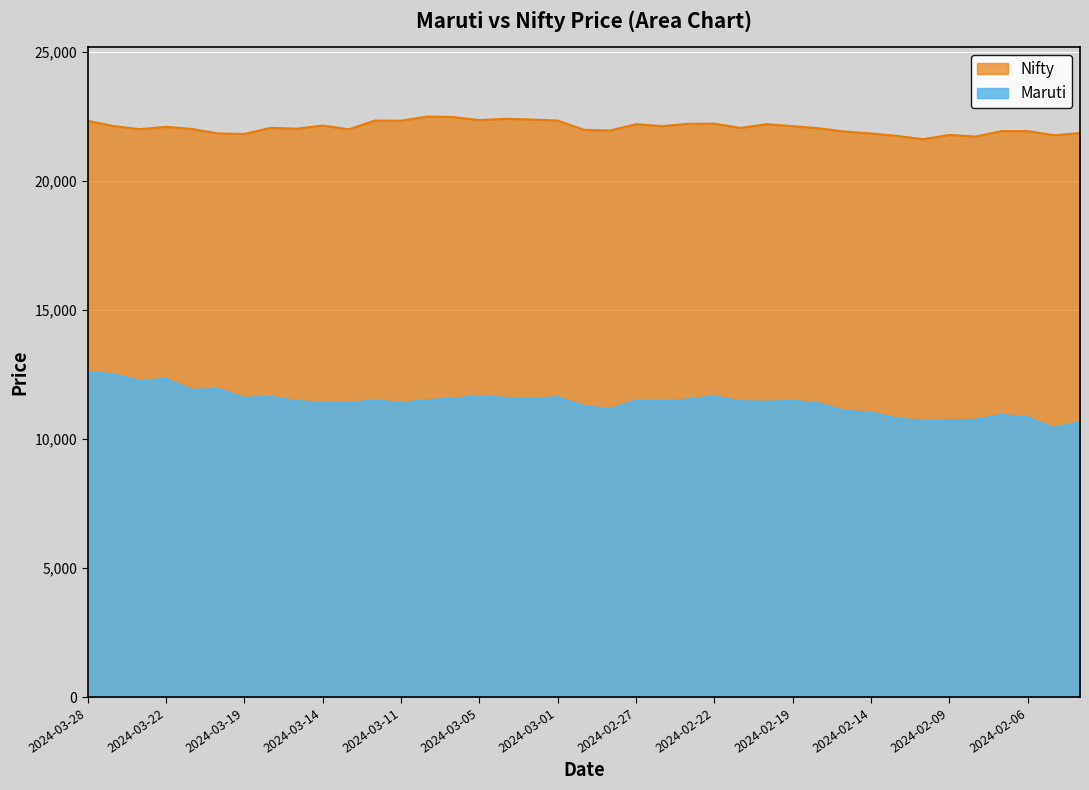

Where is the first local minimum for Maruti?

2024-03-26